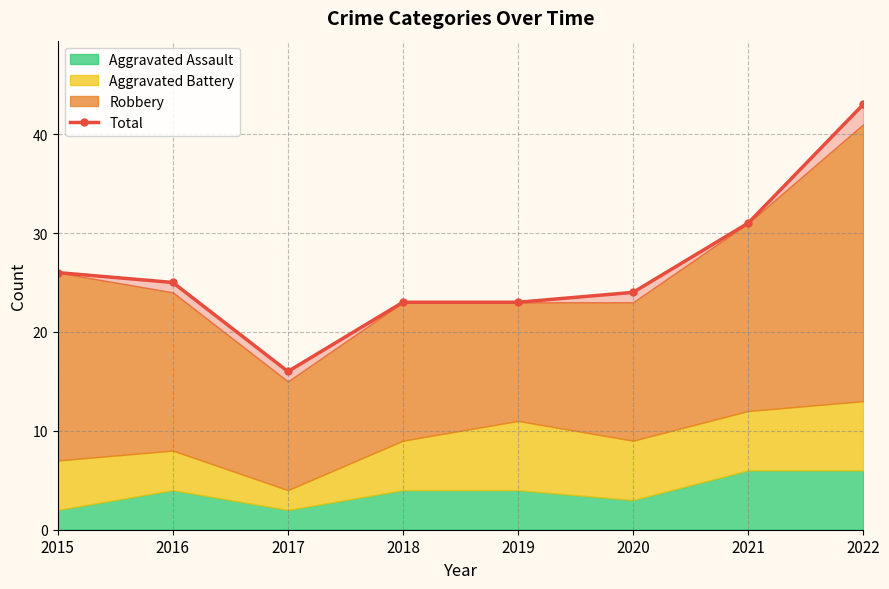

How many values are below 25?

4